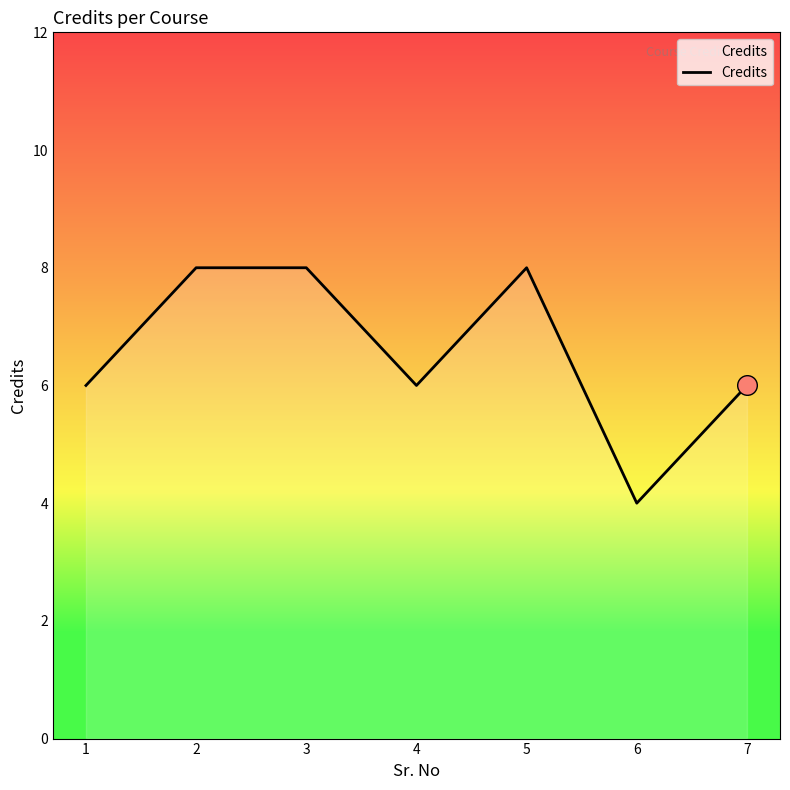

Between 1 and 5, which is larger?

5